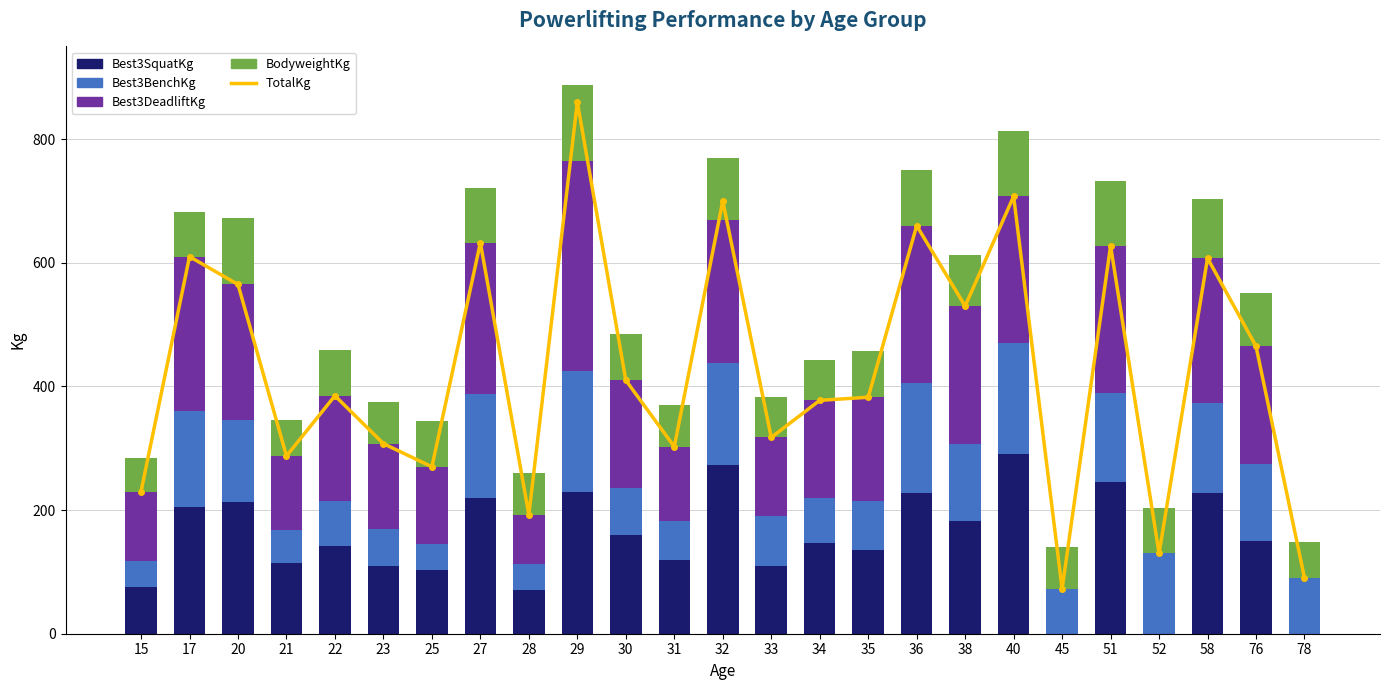

Which series has the largest range (max minus min)?

TotalKg